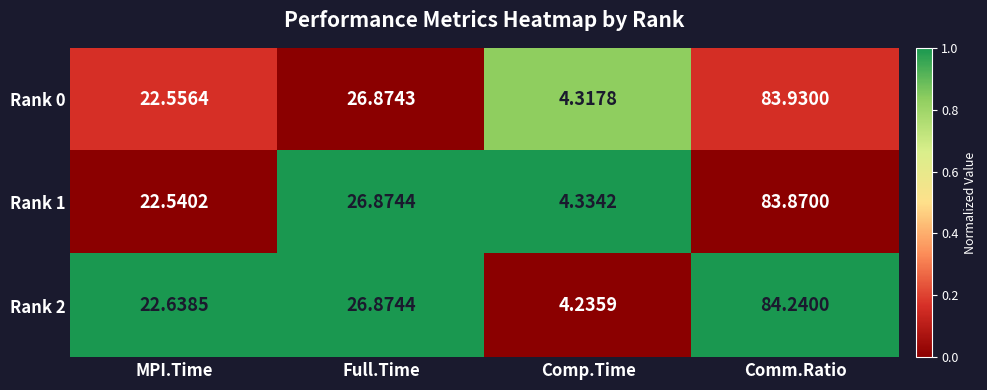

What is the greatest value displayed?

84.2